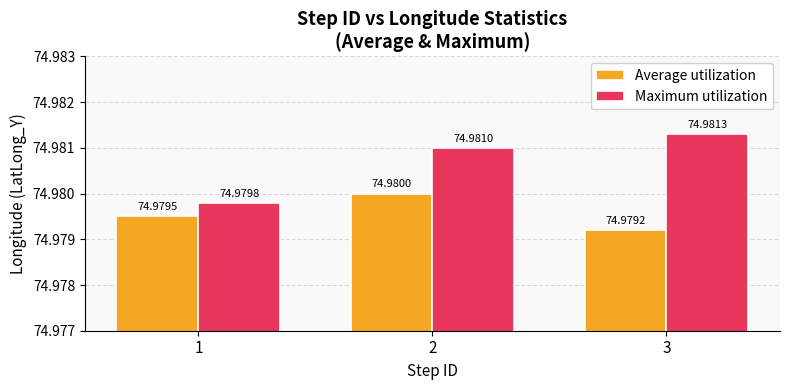

How many Average utilization values are between 74 and 75?

3